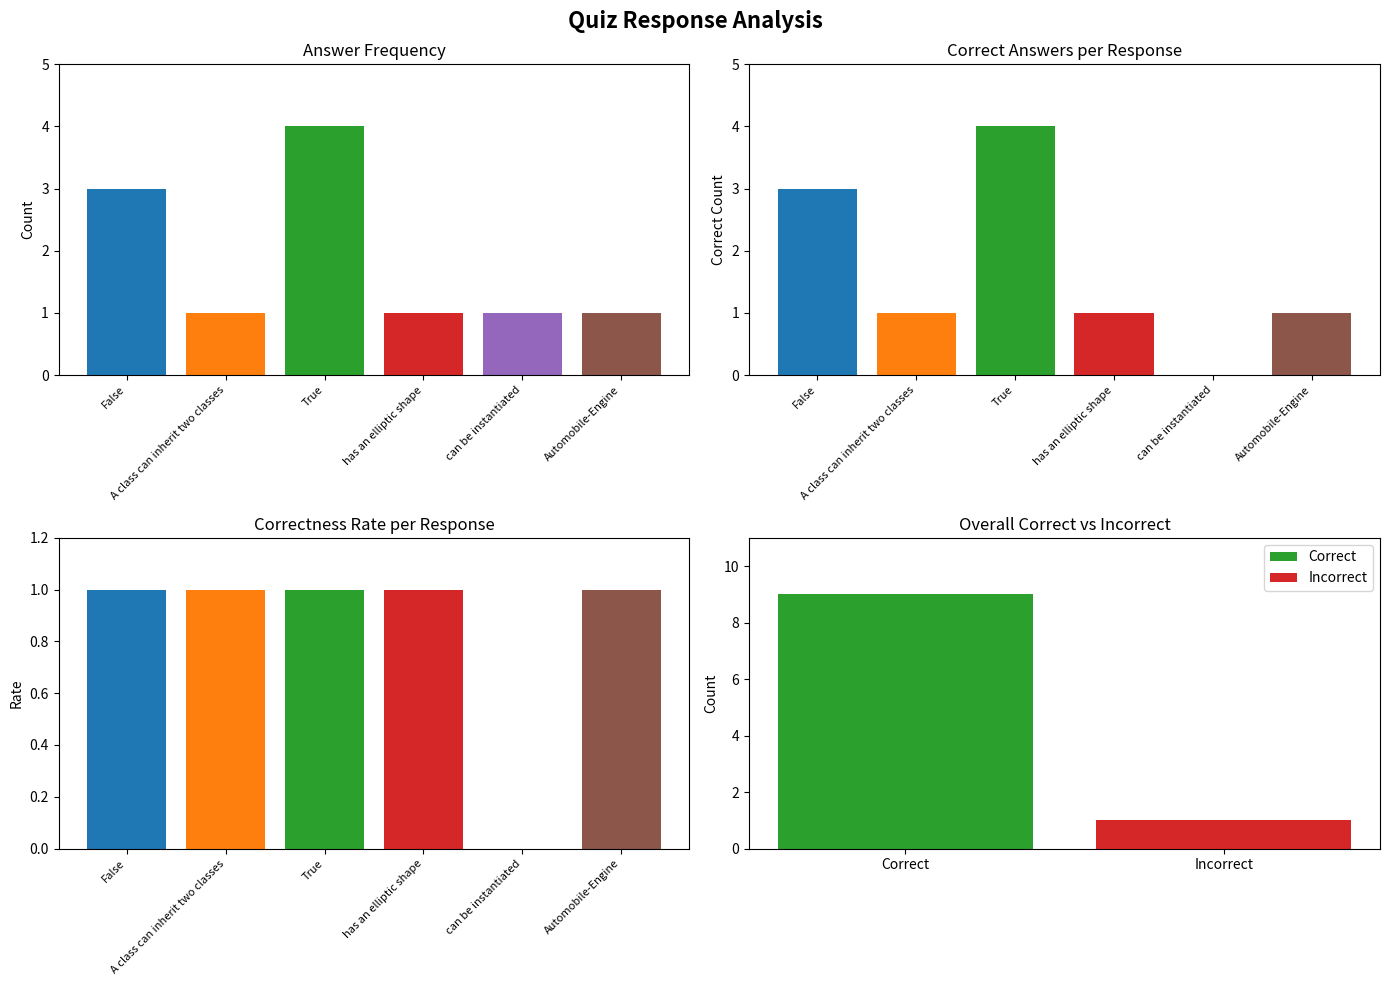

Which has a higher value, False or A class can inherit two classes?

False